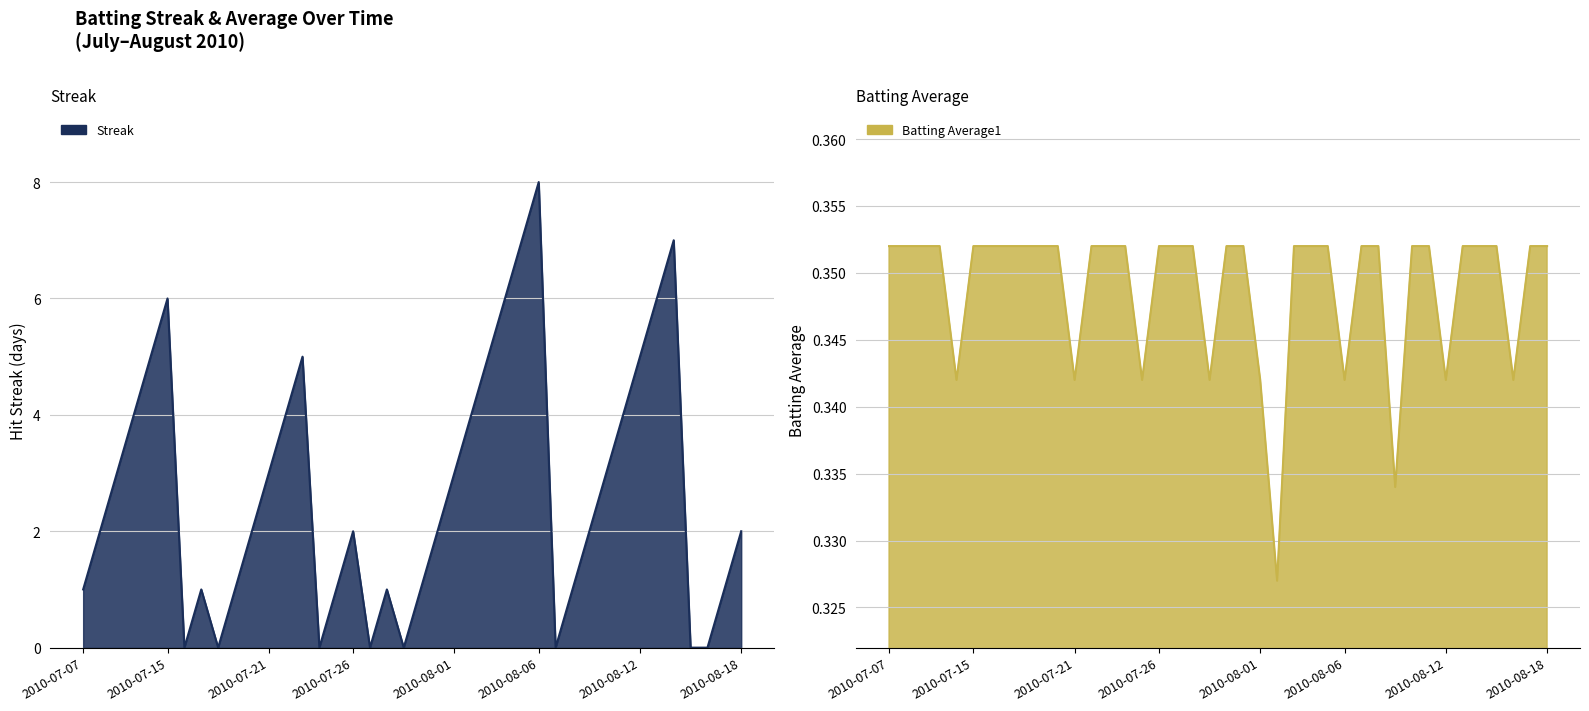

What is the label of the 4th point from the right?

2010-08-15